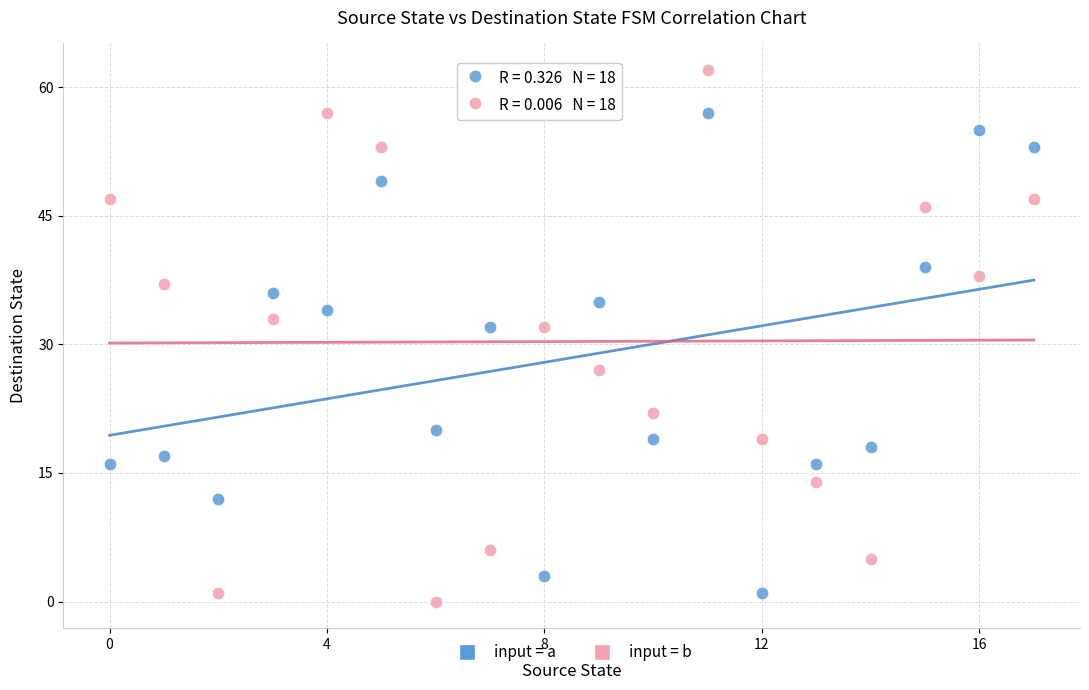

Across all data points, what is the range of Y values (max minus min)?

62